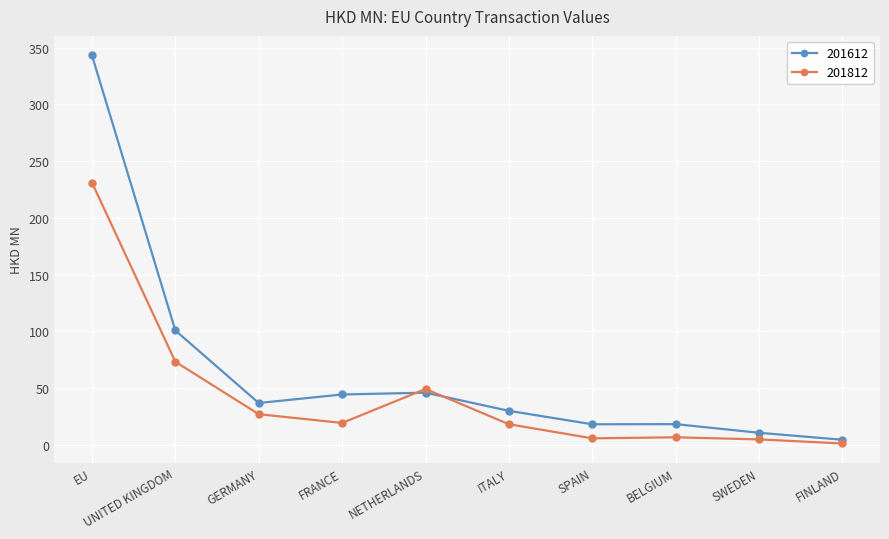

What is the difference between the highest and lowest values at FRANCE?

25.0